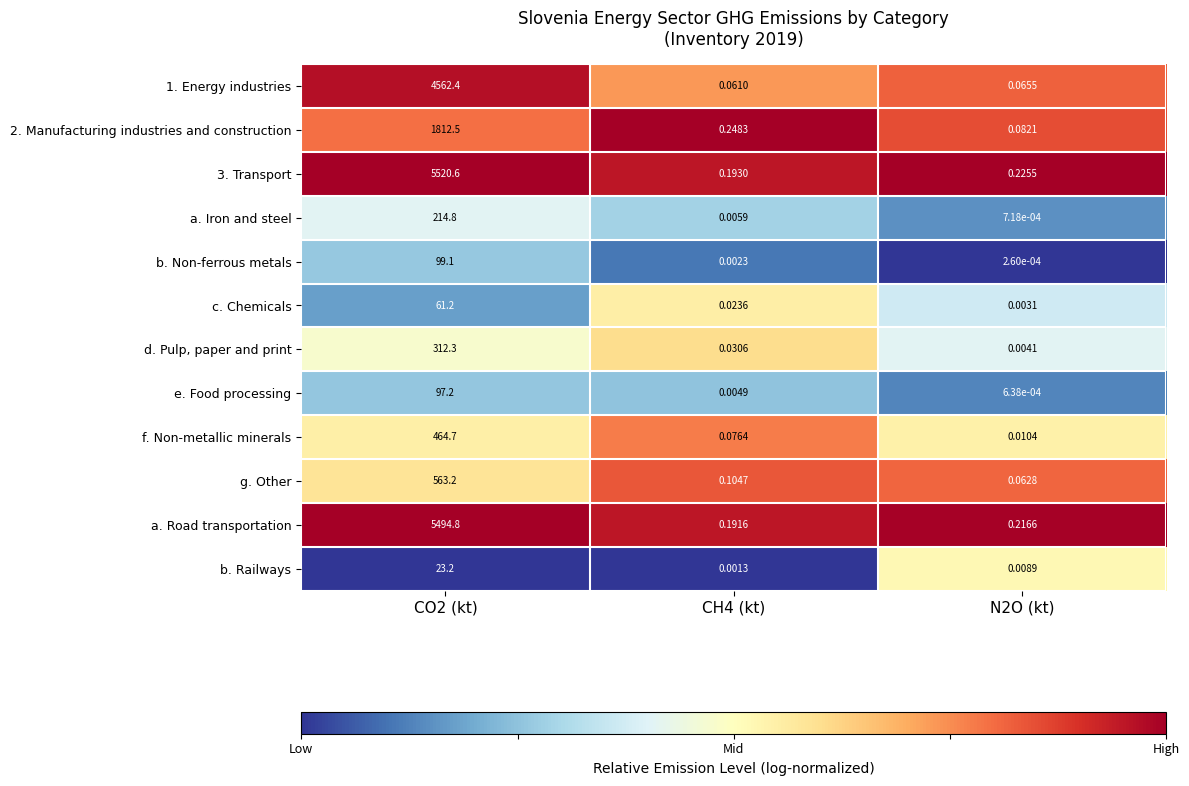

Is the value of 2. Manufacturing industries and construction at CO2 (kt) greater than the value of g. Other at CH4 (kt)?

Yes